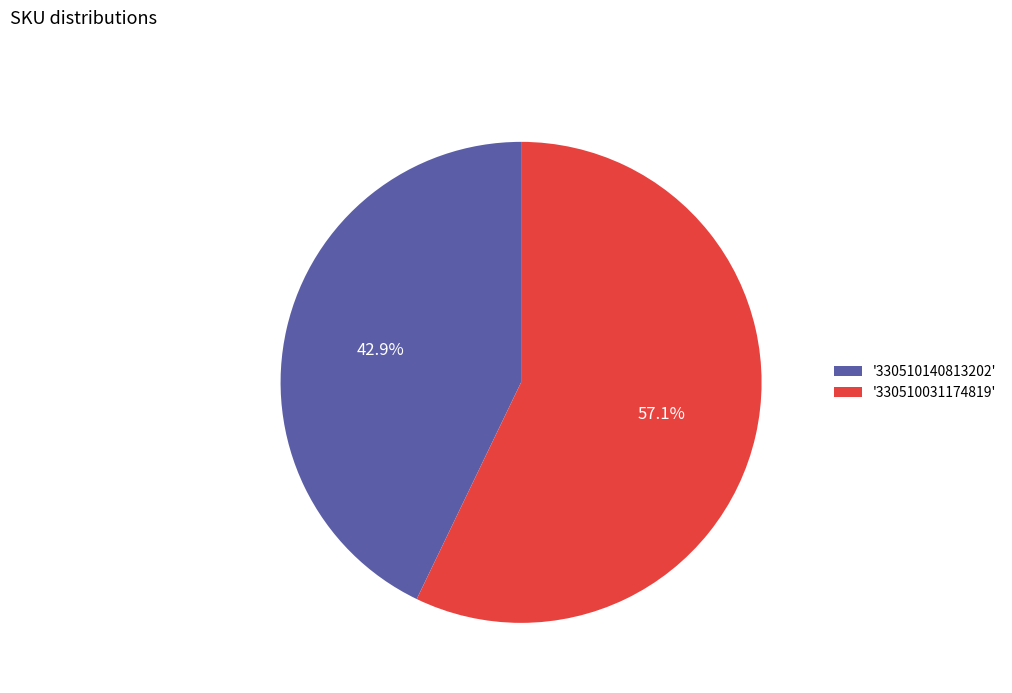

Count the number of slices in the pie.

2